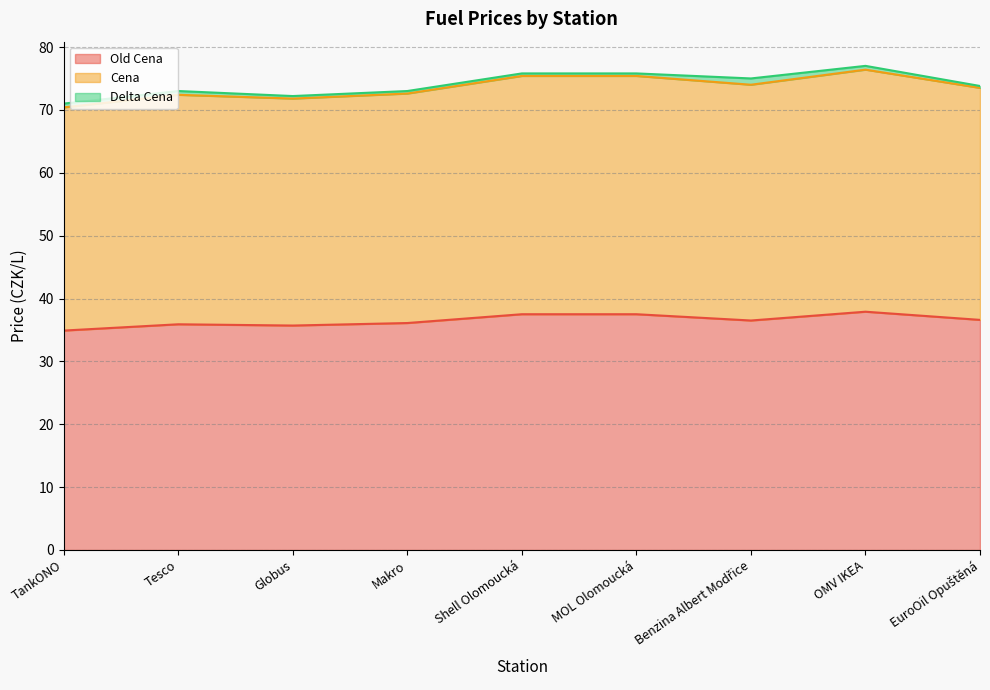

Is the value of Old Cena at Benzina Albert Modřice greater than the value of Cena at Tesco?

No